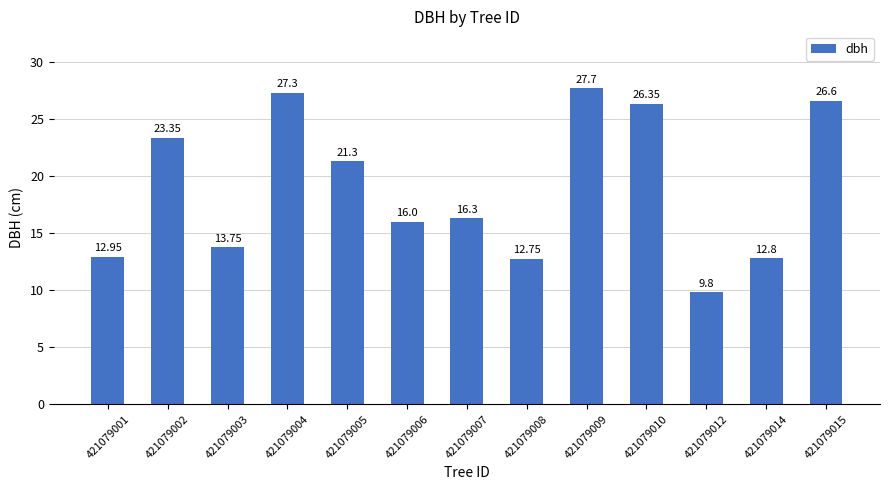

Between 421079005 and 421079012, which is larger?

421079005